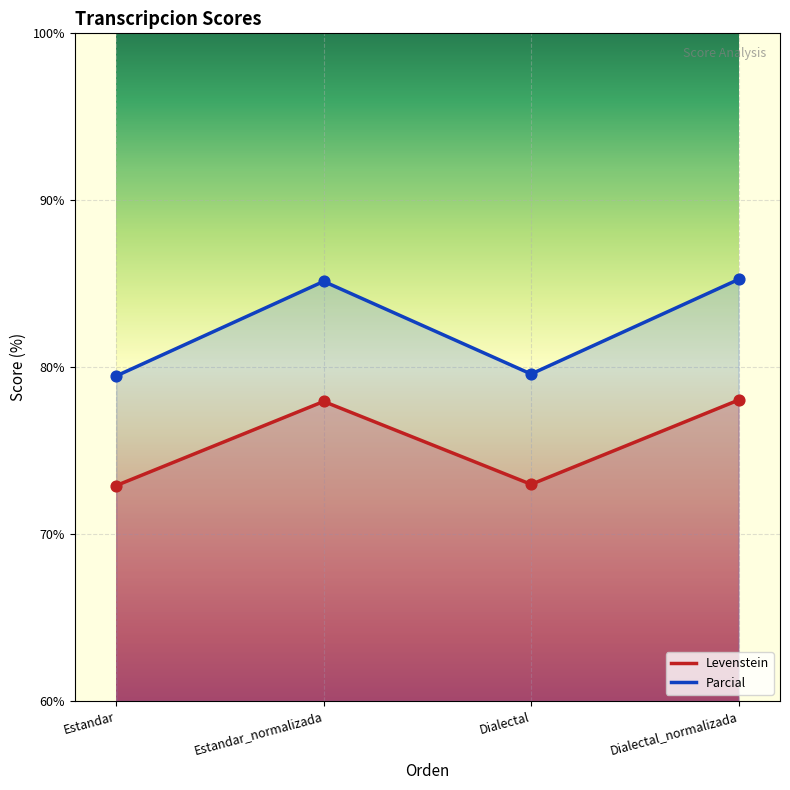

Which series has the largest Y range (max minus min)?

Parcial